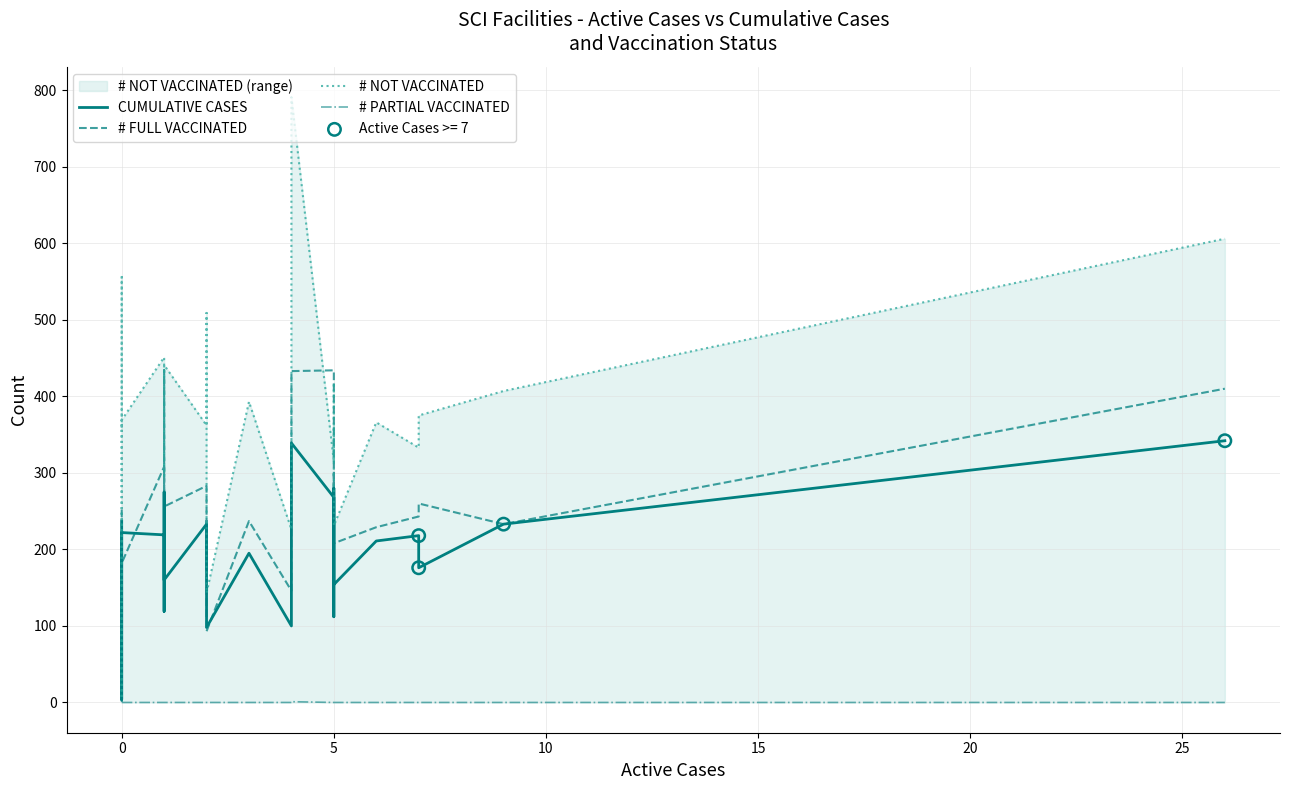

Is the value of CUMULATIVE CASES at 0 greater than the value of # NOT VACCINATED at 5?

No